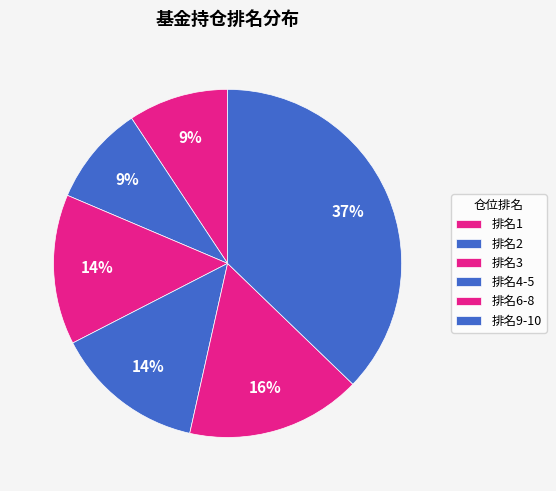

Count the number of slices in the pie.

6